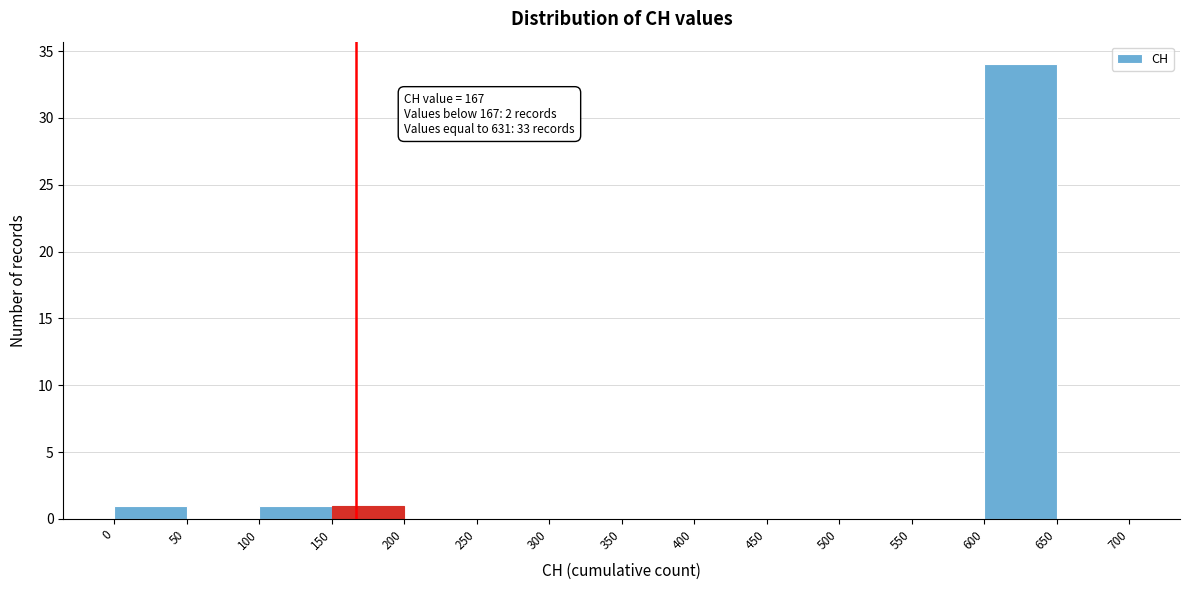

Which range on the x-axis has the tallest bar?

600 to 650